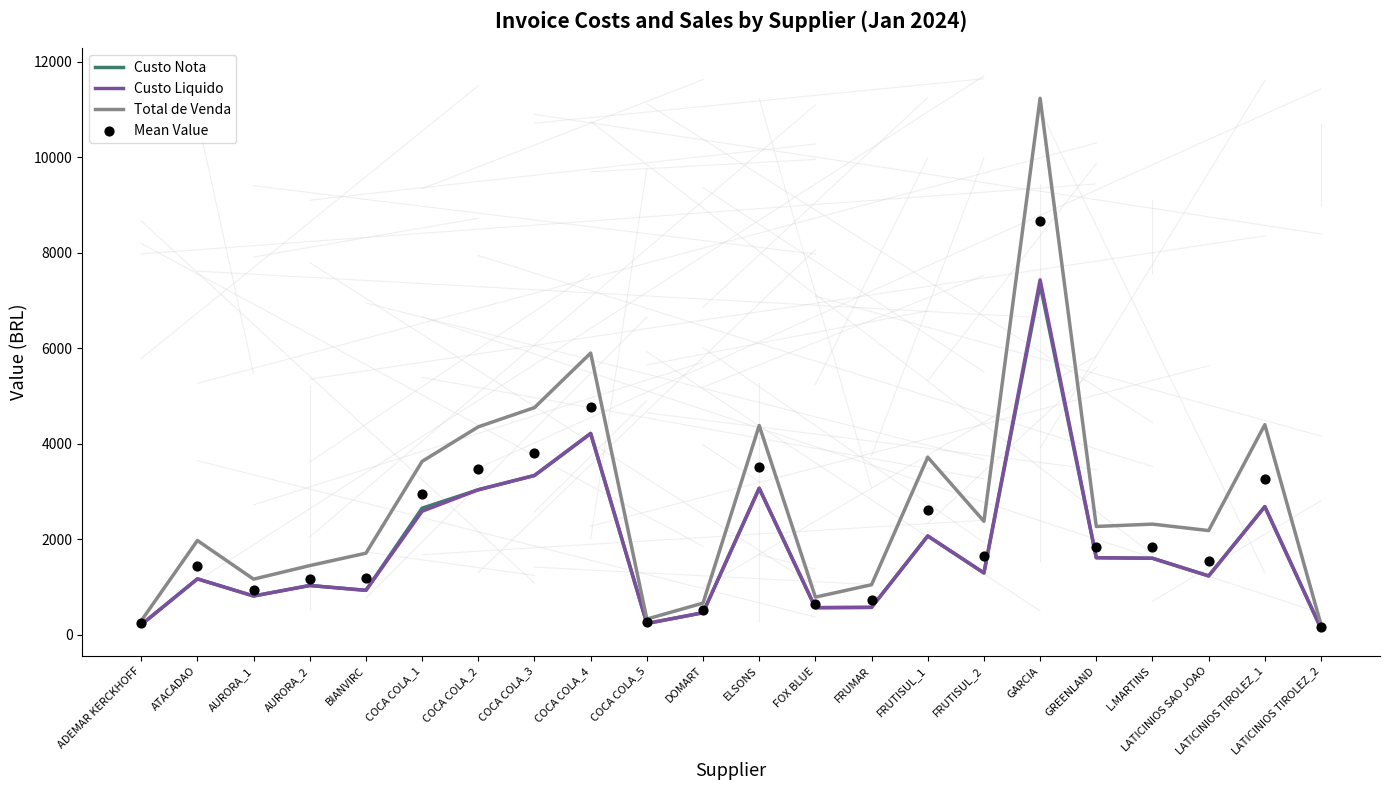

Which series has the largest total across all categories?

Total de Venda